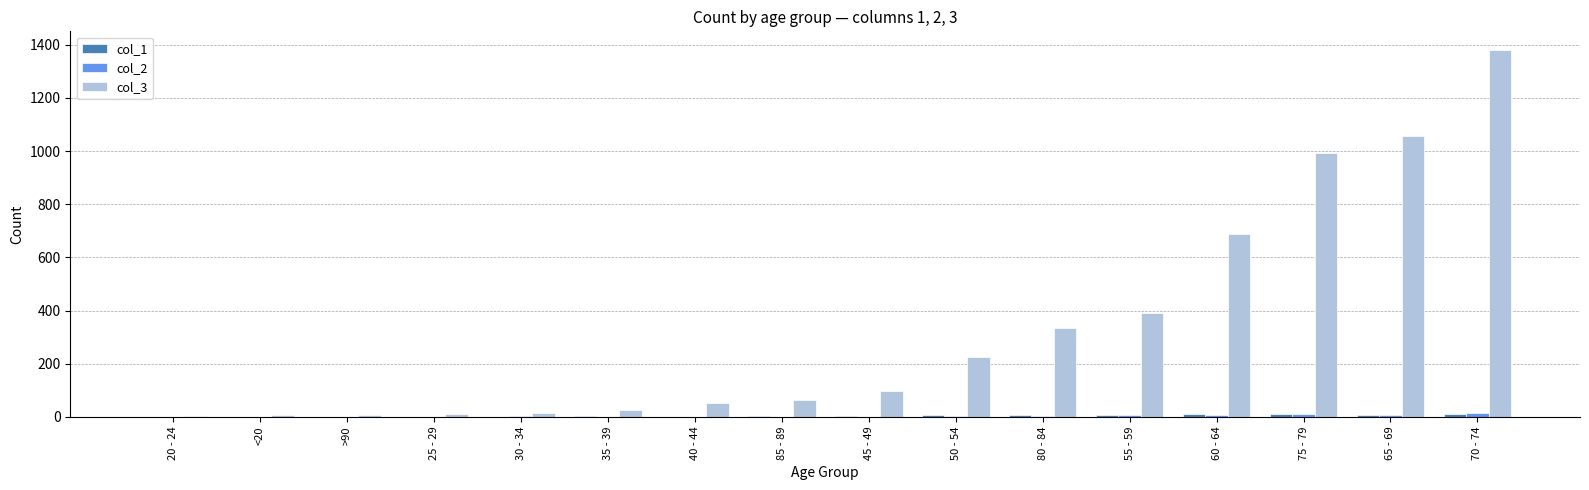

How many categories are shown in the chart?

16